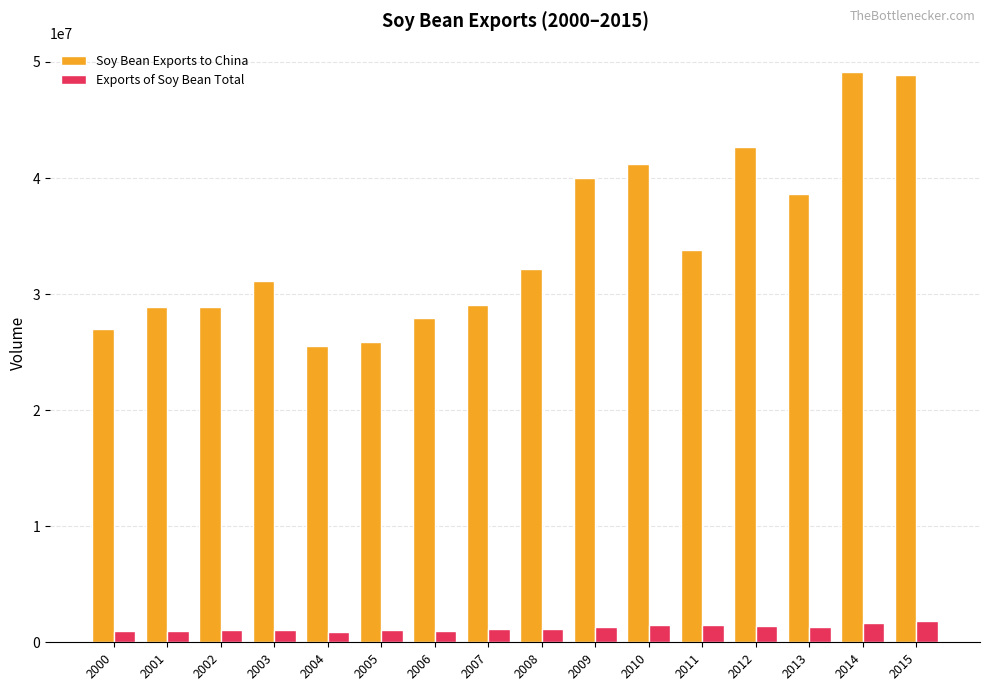

Which series has the largest range (max minus min)?

Soy Bean Exports to China